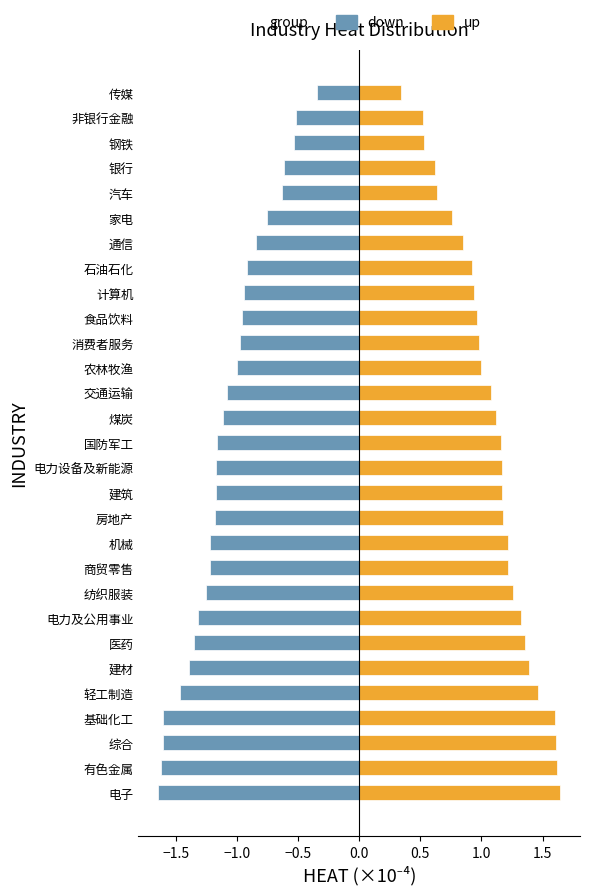

Rank the series at 通信 from lowest to highest value.

down, up